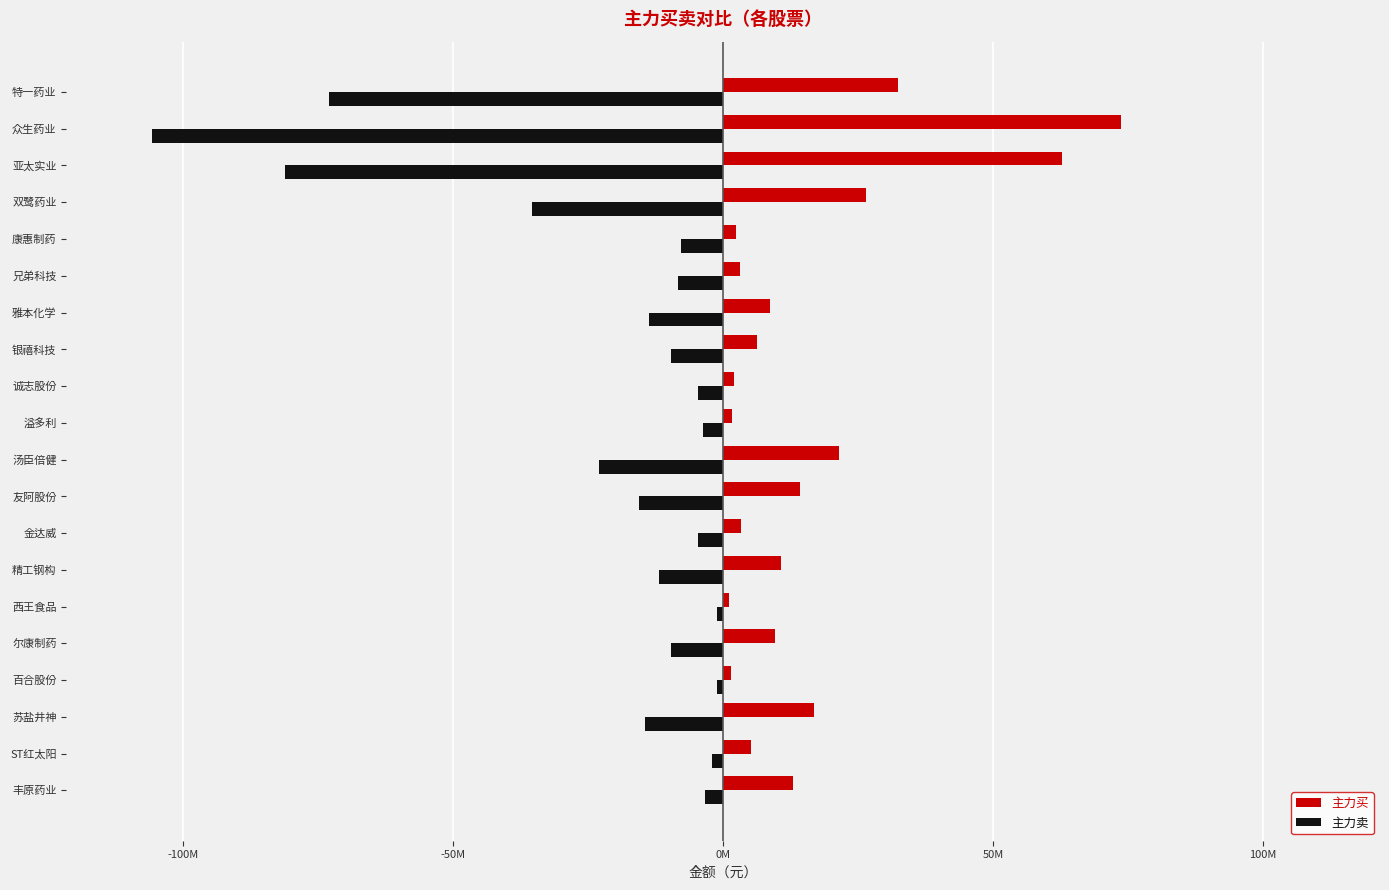

Does the chart contain stacked bars?

No